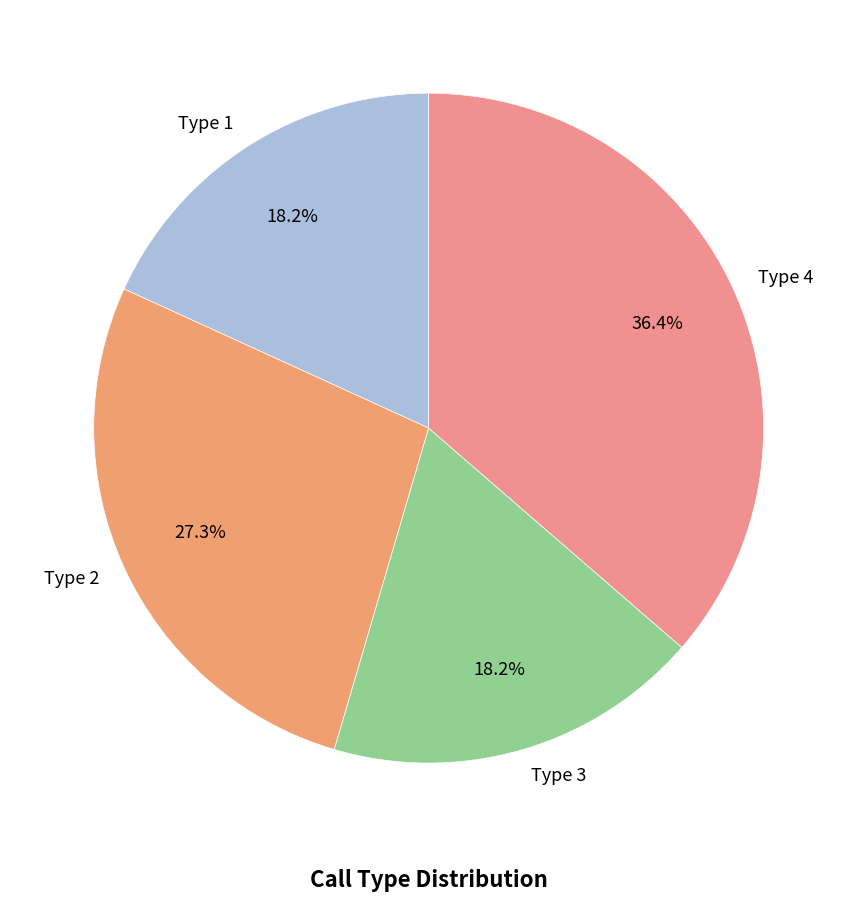

Which category has the biggest portion of the pie?

Type 4